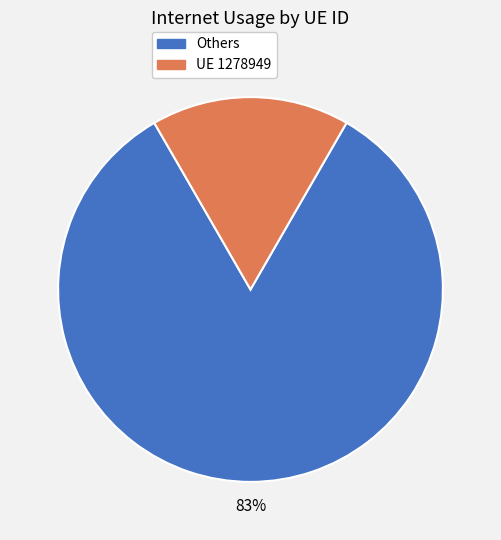

How many slices are in this pie chart?

2